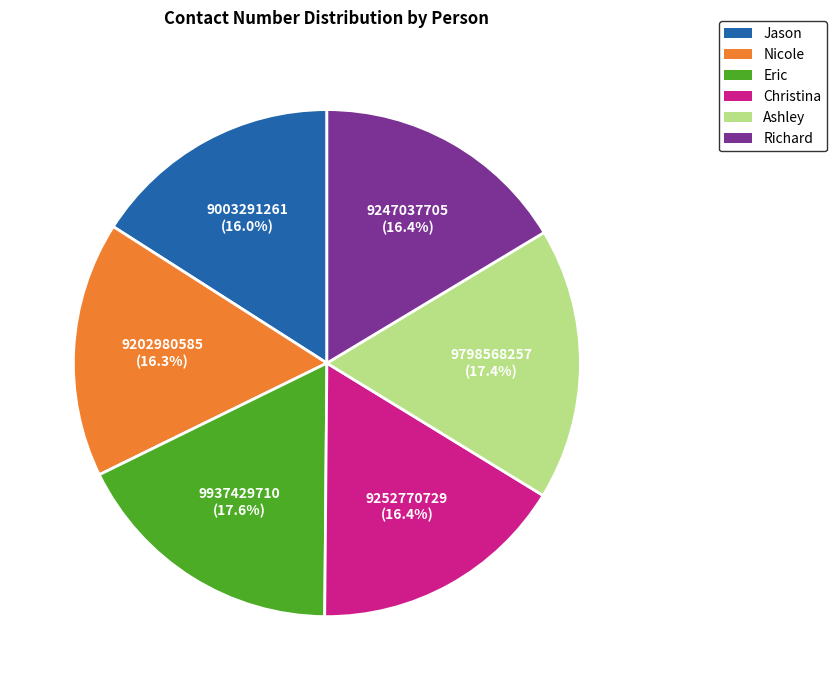

Combined, do Eric and Nicole account for over 50%?

No